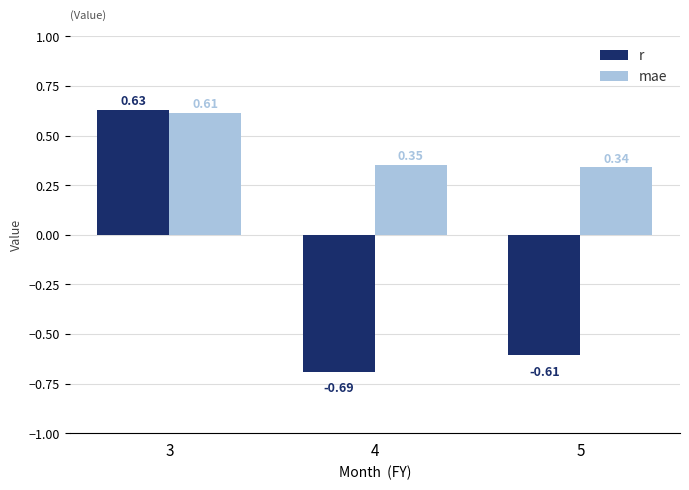

How many bars are there in each group?

2